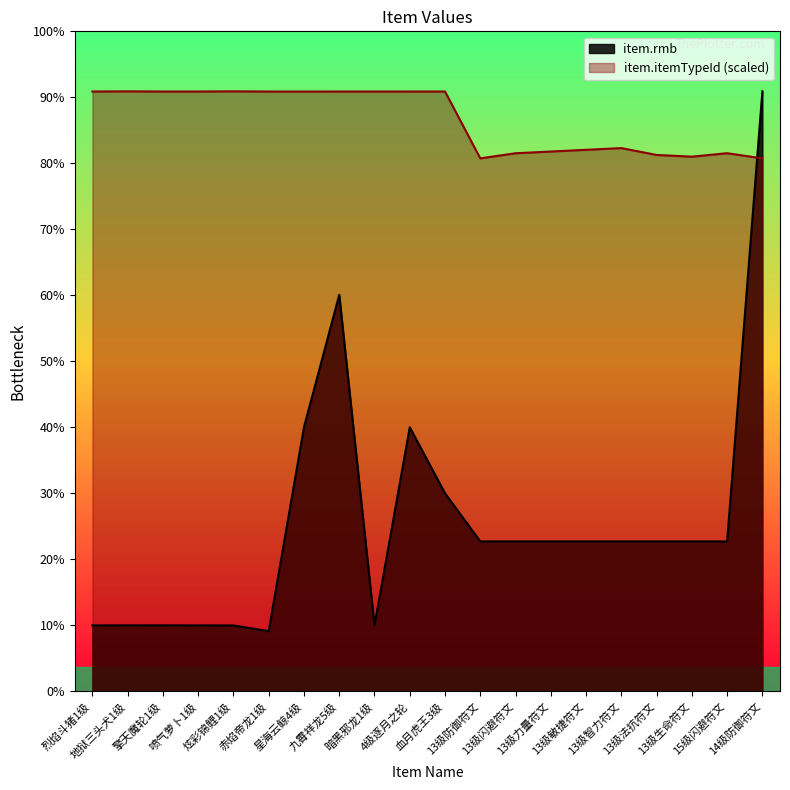

Which series has the largest range (max minus min)?

item.rmb